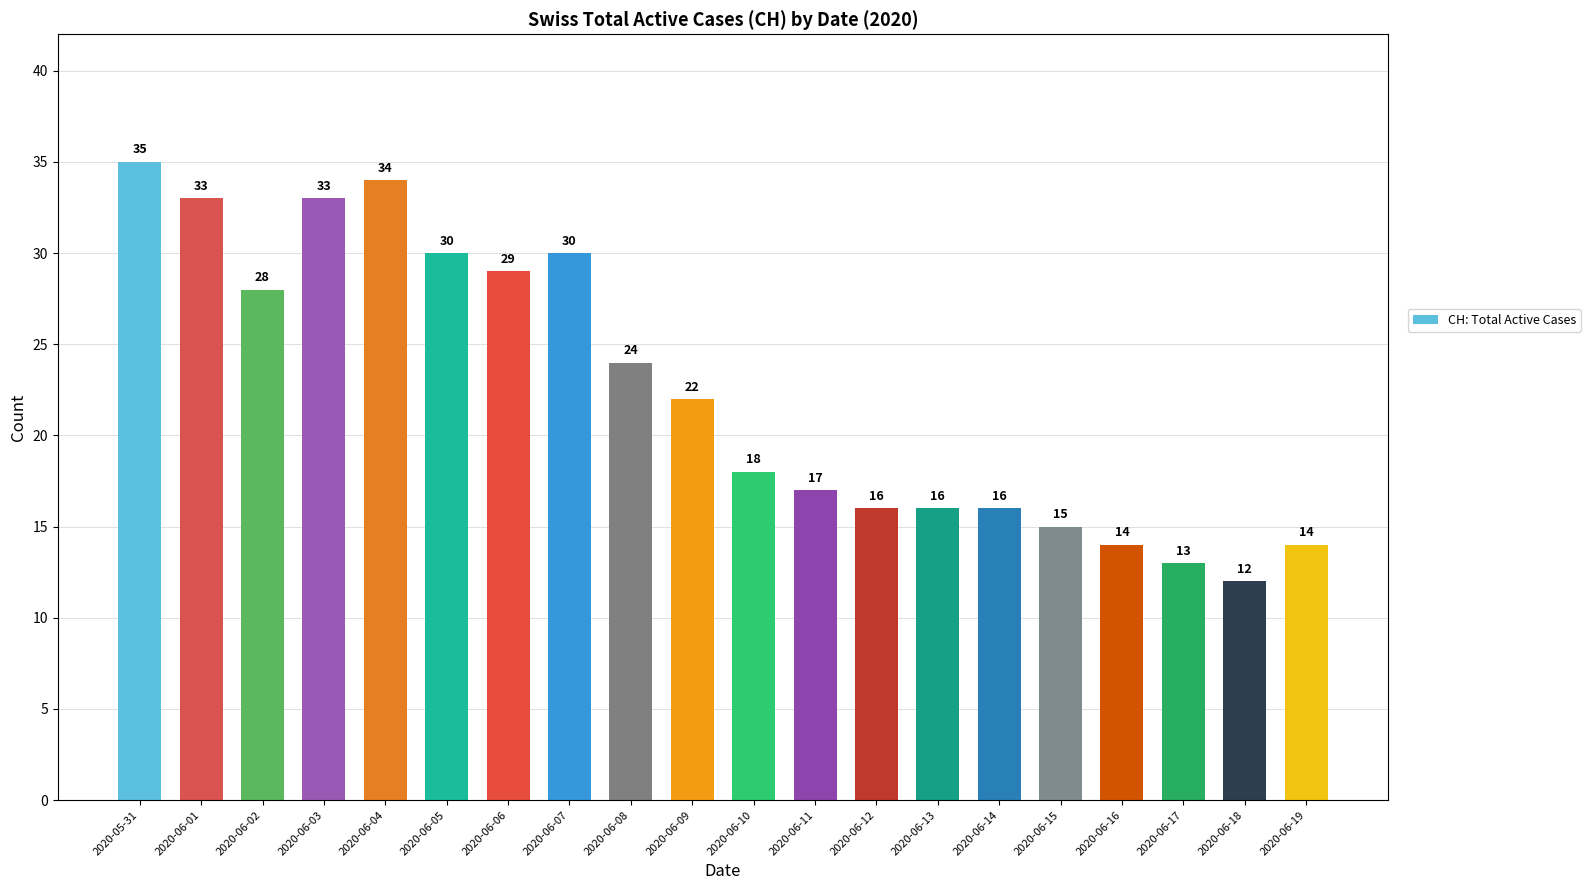

The value at 2020-06-11 is 17. True or false?

True